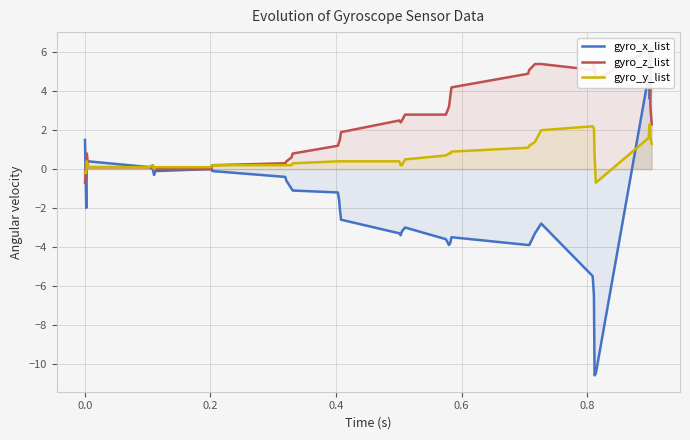

What is the lowest value of the gyro_y_list series?

-0.7